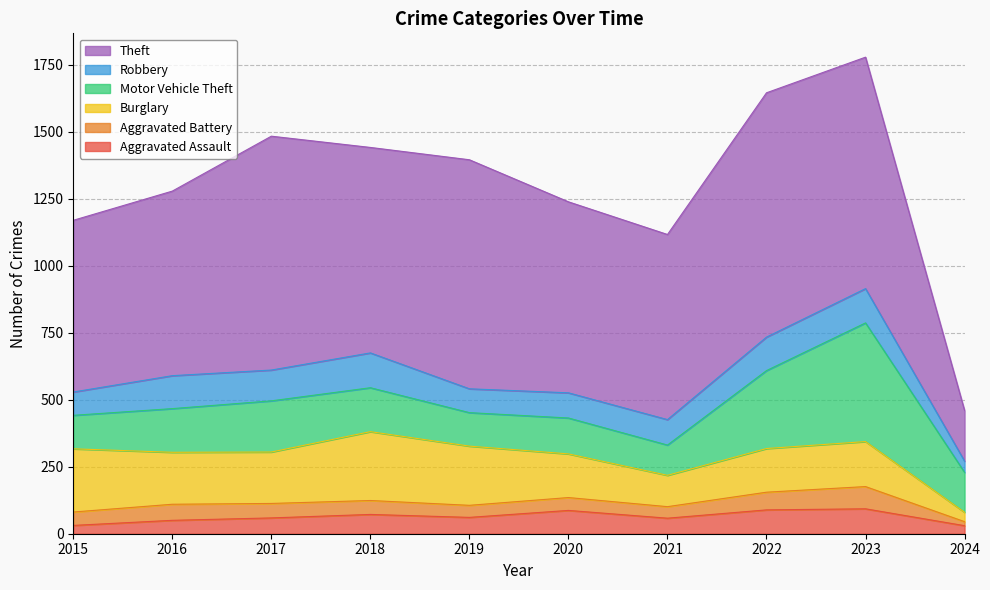

True or false: Aggravated Battery has a value of 63 at 2021.

False